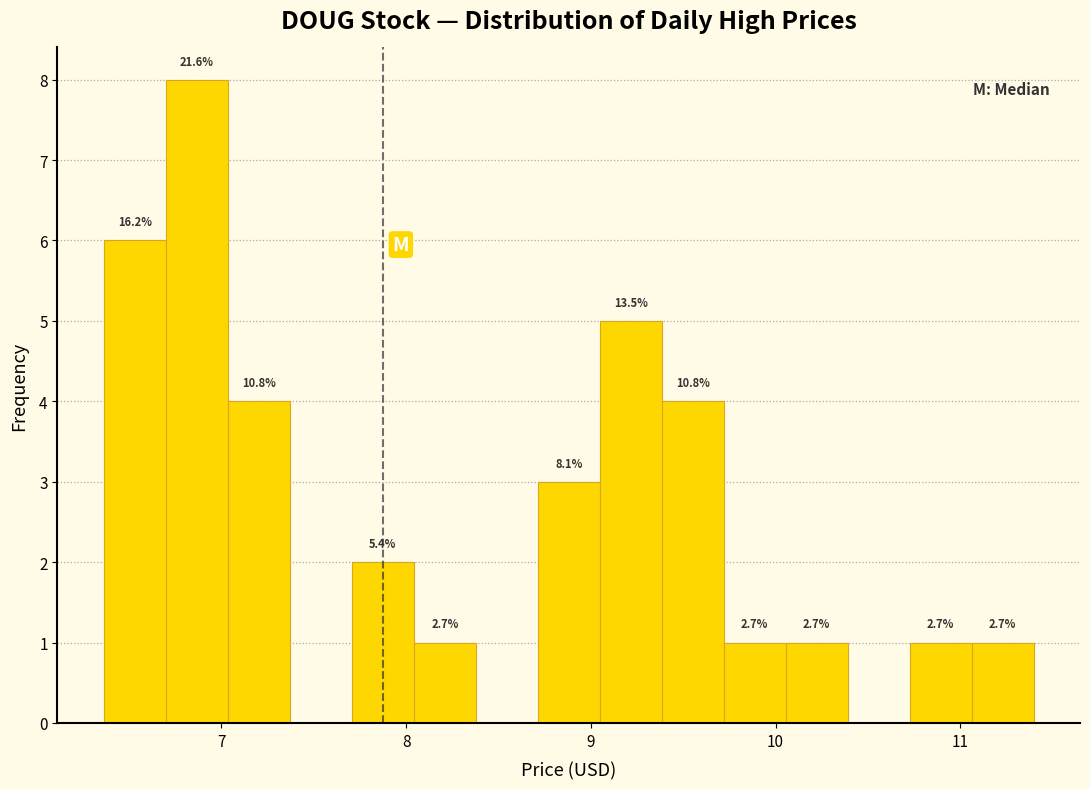

Read against the x-axis, roughly where is the centre of the tallest bar?

6.9